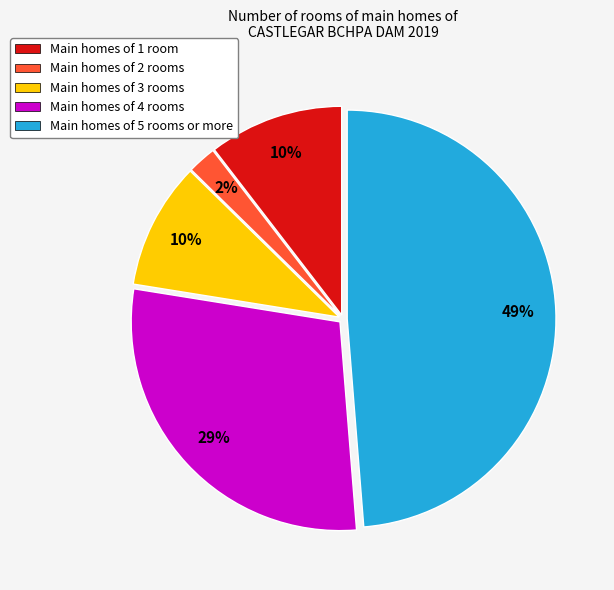

Which slice is the largest?

Main homes of 5 rooms or more